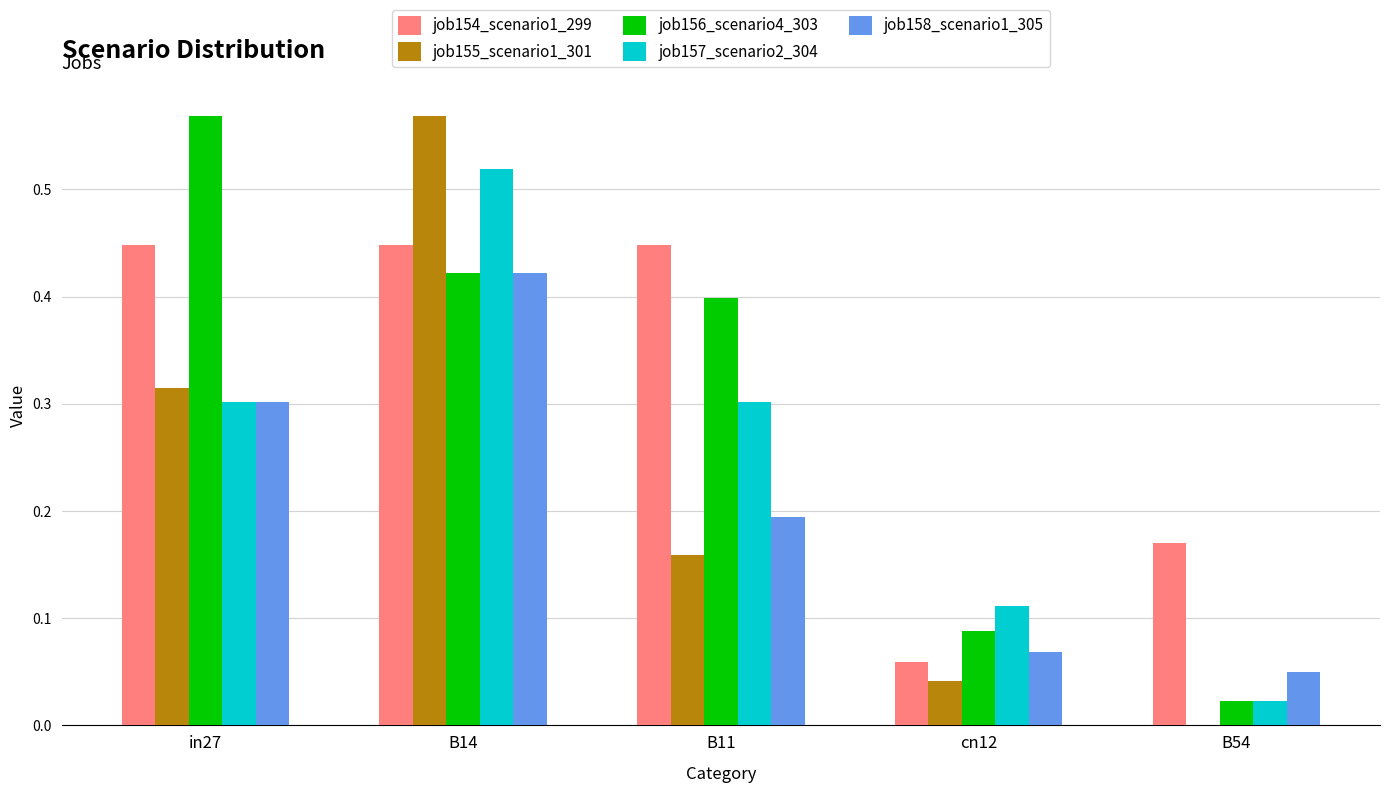

What is the sum of the job154_scenario1_299 values at B11 and B14?

0.9